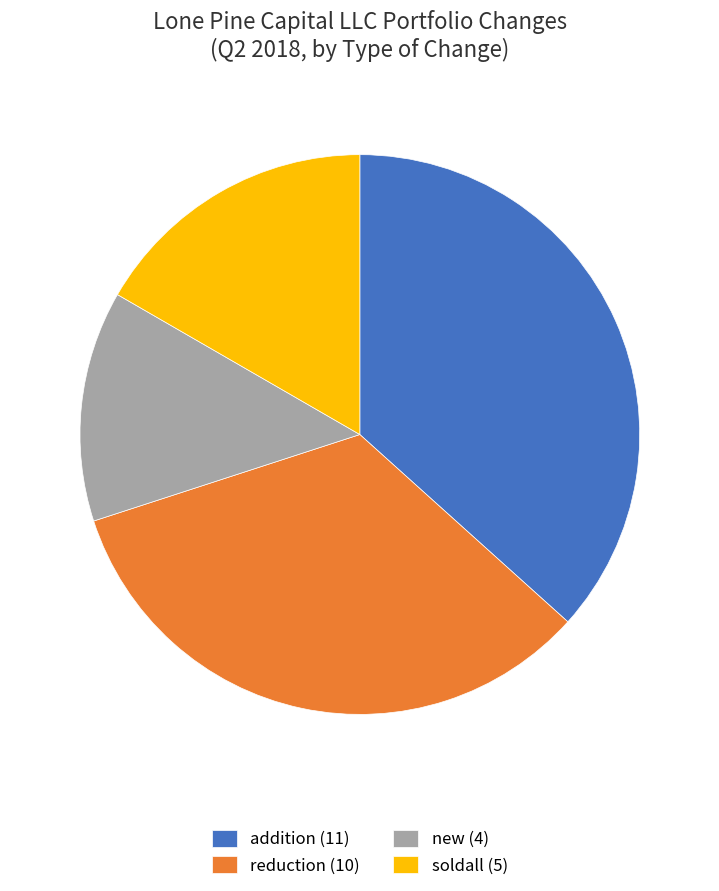

Which slice is the smallest?

new